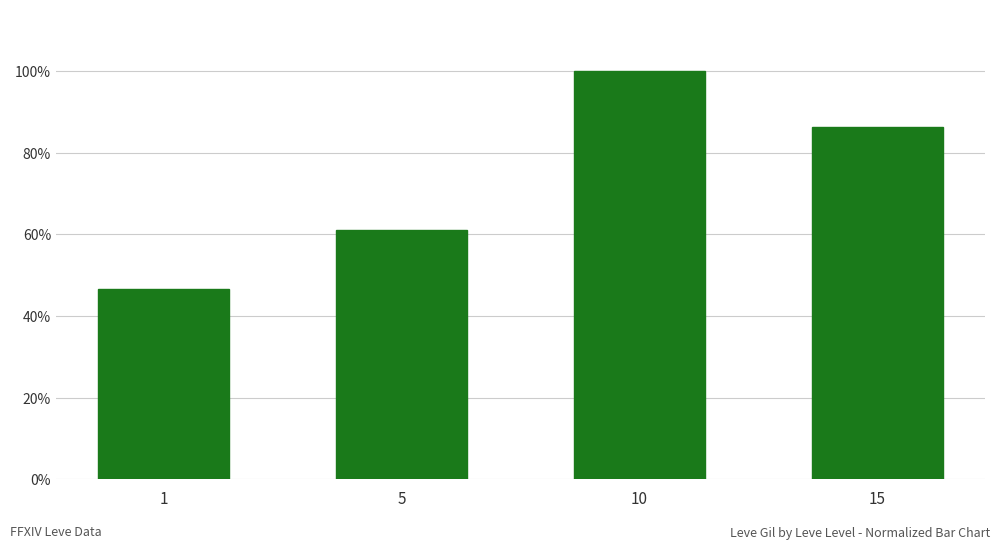

The chart shows a value of 0.1 at 1. True or false?

False